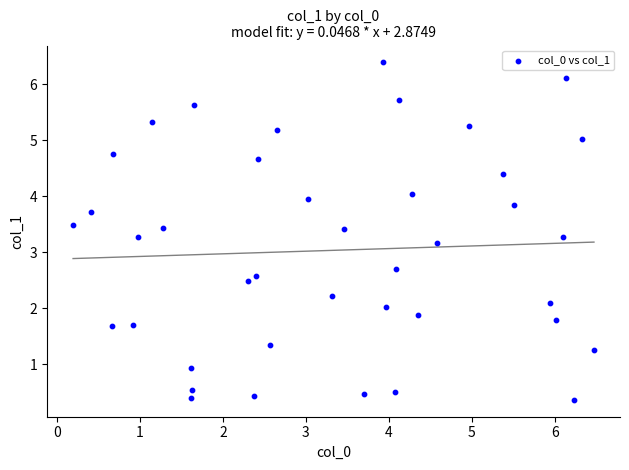

What Y value in the scatter plot is closest to 3?

3.2